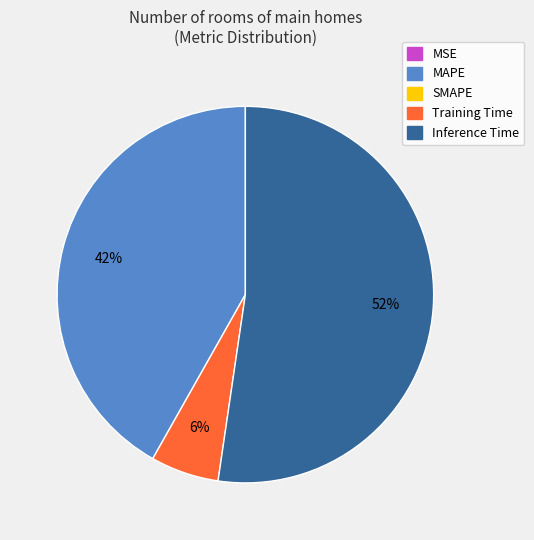

Is there any slice that represents more than half of the pie?

Yes